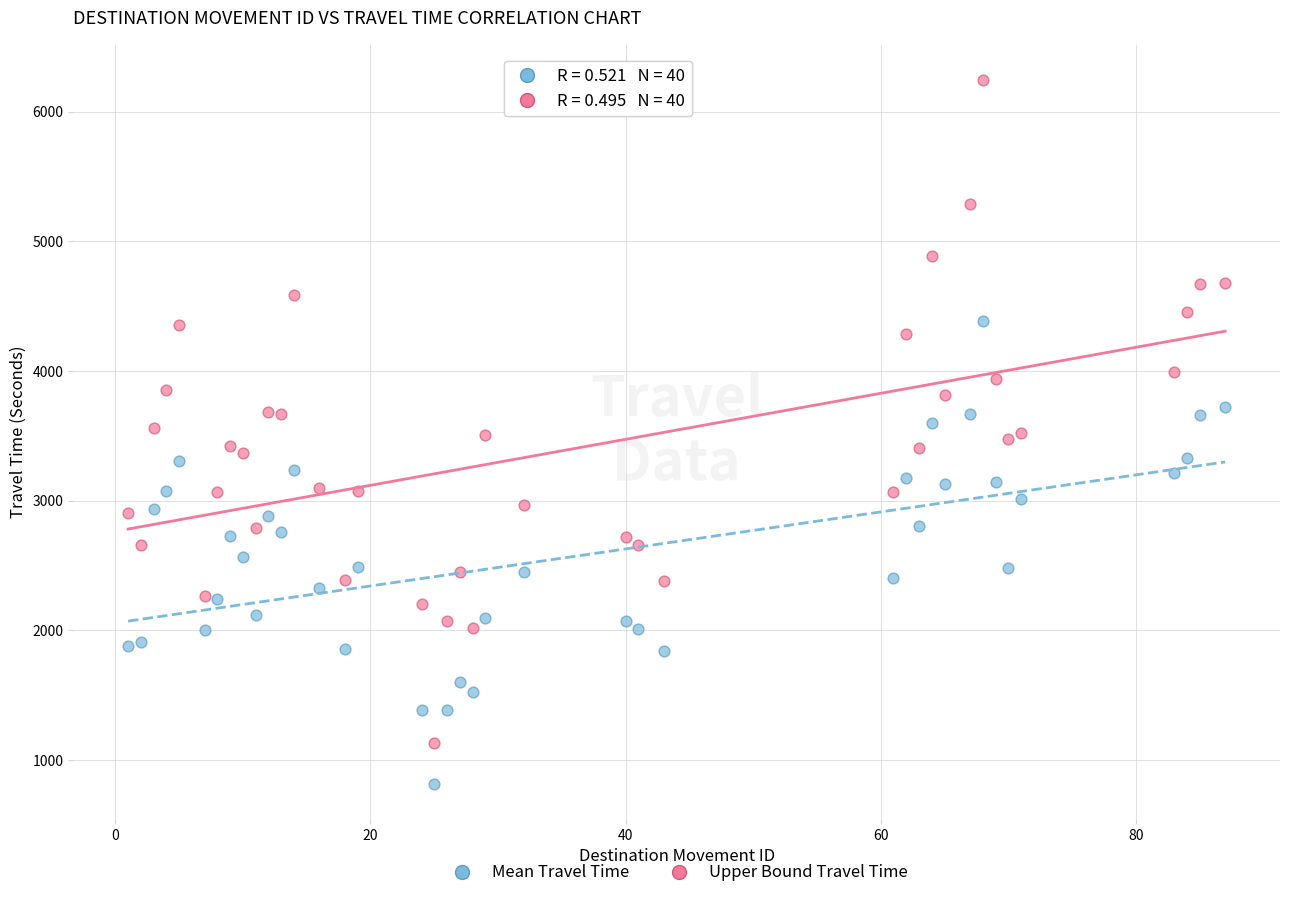

Which series reaches the minimum Y coordinate?

Mean Travel Time